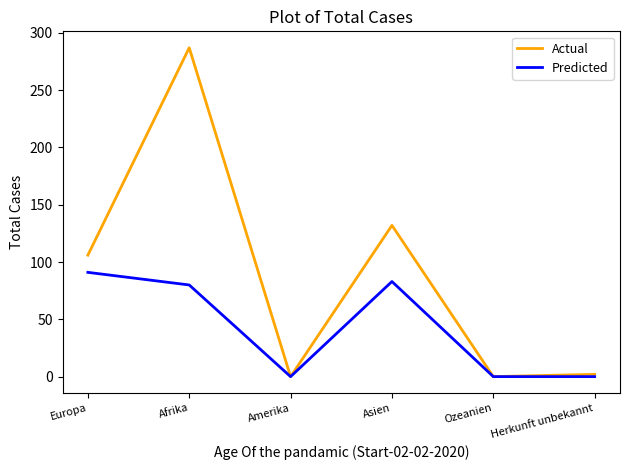

At which category is the sum across all series the highest?

Afrika